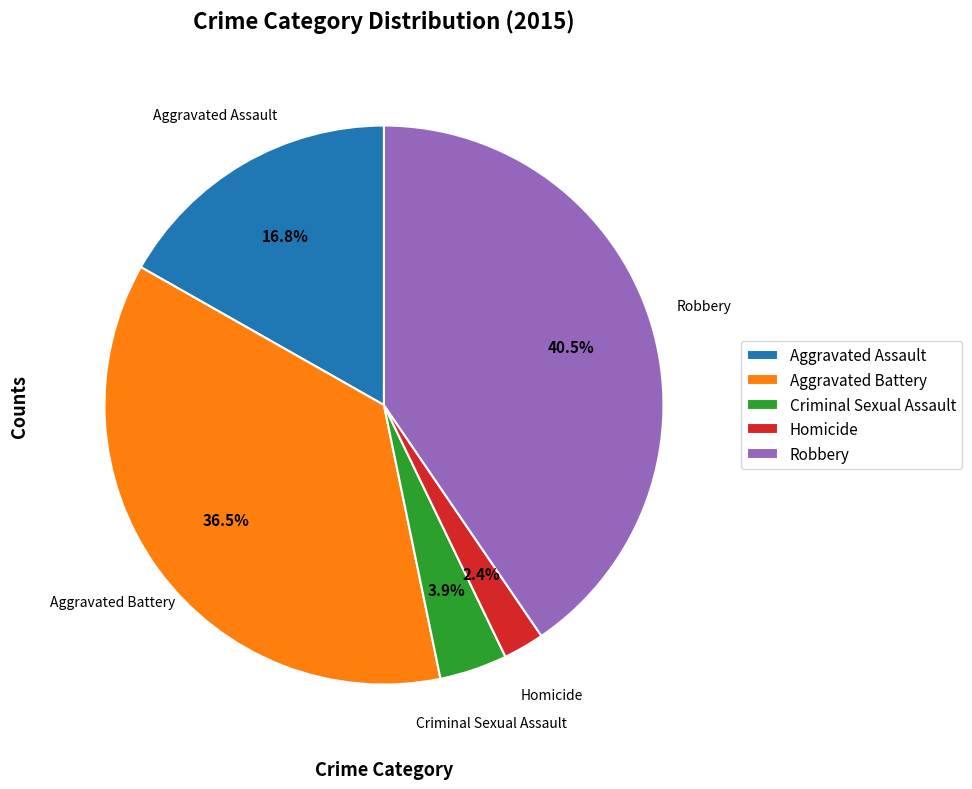

What portion of the pie excludes Aggravated Battery?

63.5%